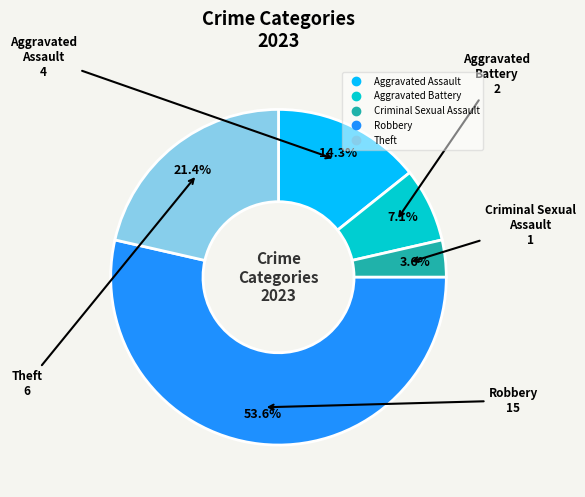

Is there any slice that represents more than half of the pie?

Yes